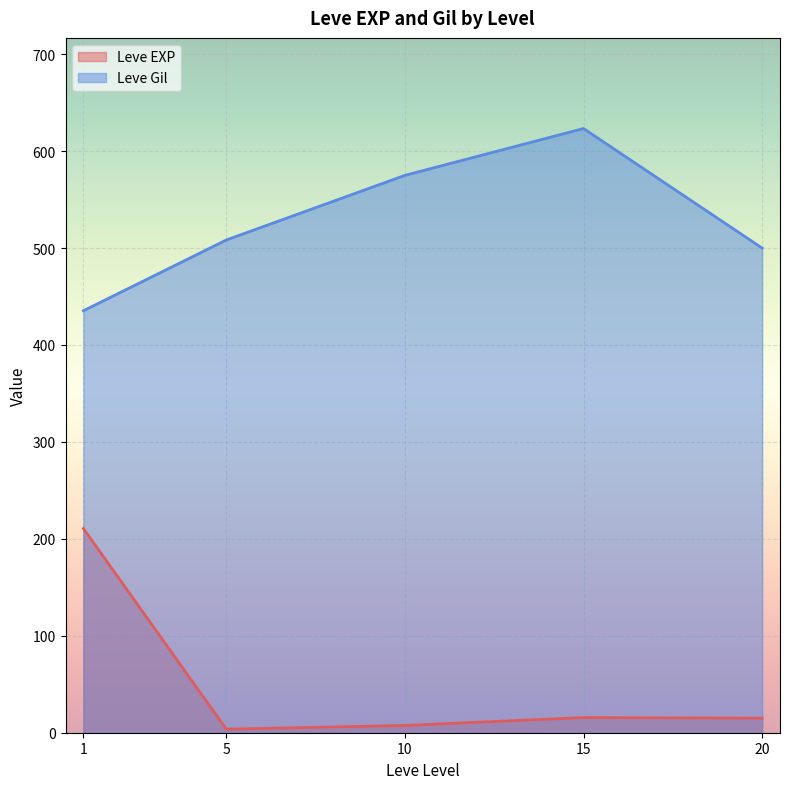

At 5, list the series in order from largest to smallest.

Leve Gil, Leve EXP